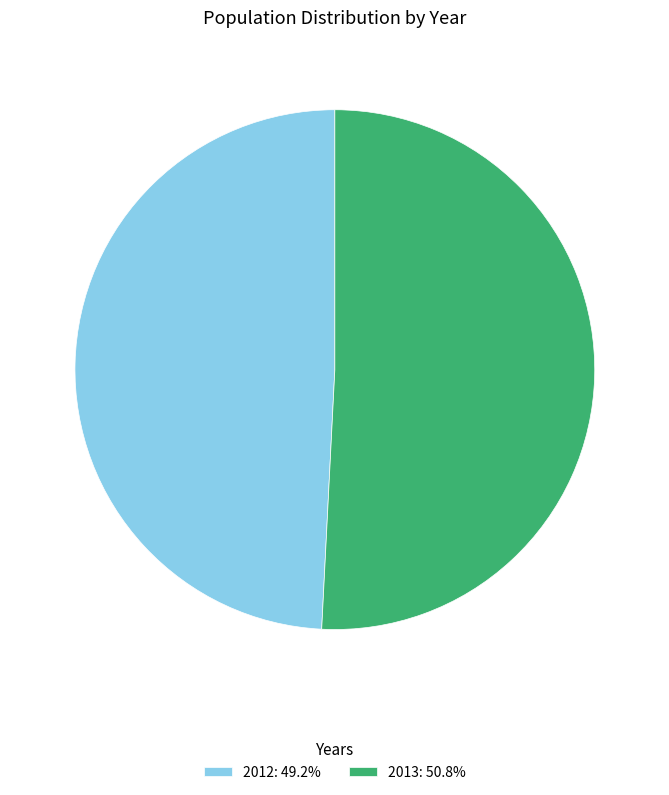

Approximately how many times larger is the value at 2012: 49.2% compared to 2013: 50.8%?

1.0